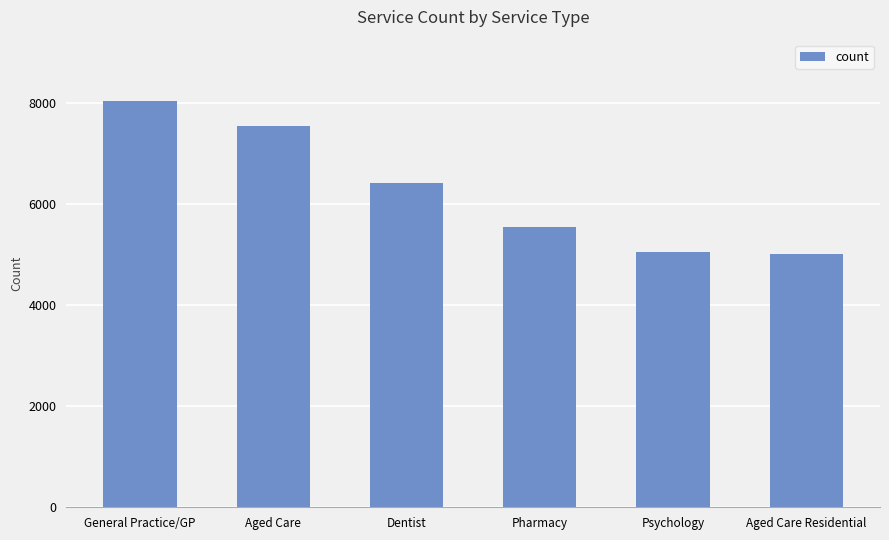

Which category has the highest value across all series?

General Practice/GP